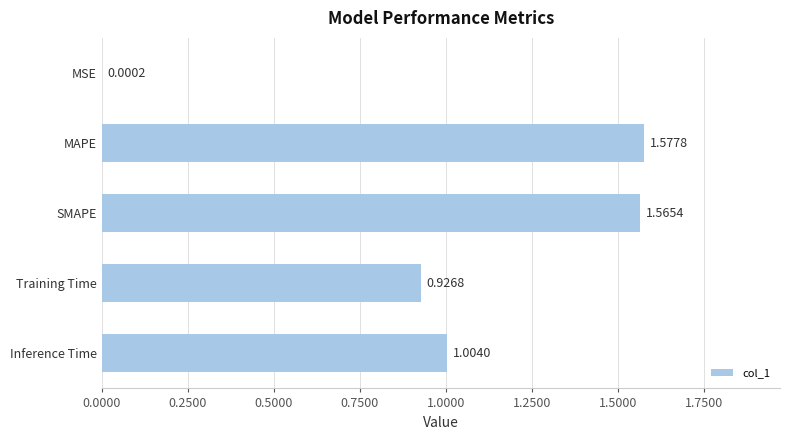

Which category has the highest value across all series?

MAPE